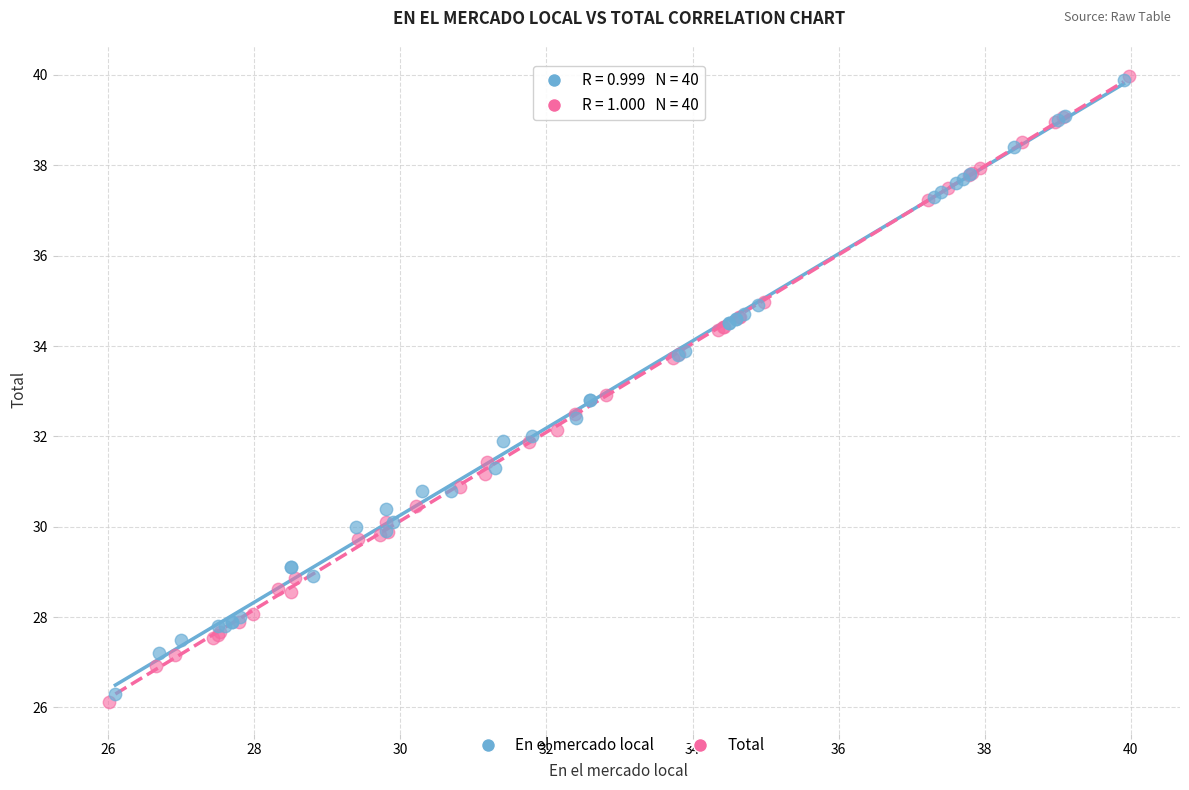

Which series has the widest spread of Y values?

Total